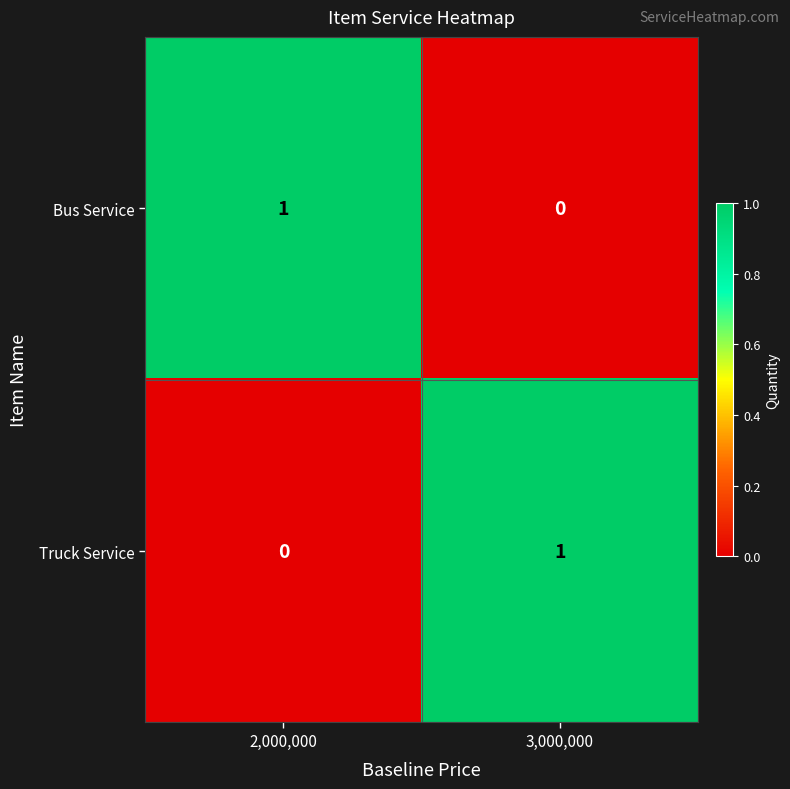

True or false: Bus Service has a value of 1 at 2,000,000.

True